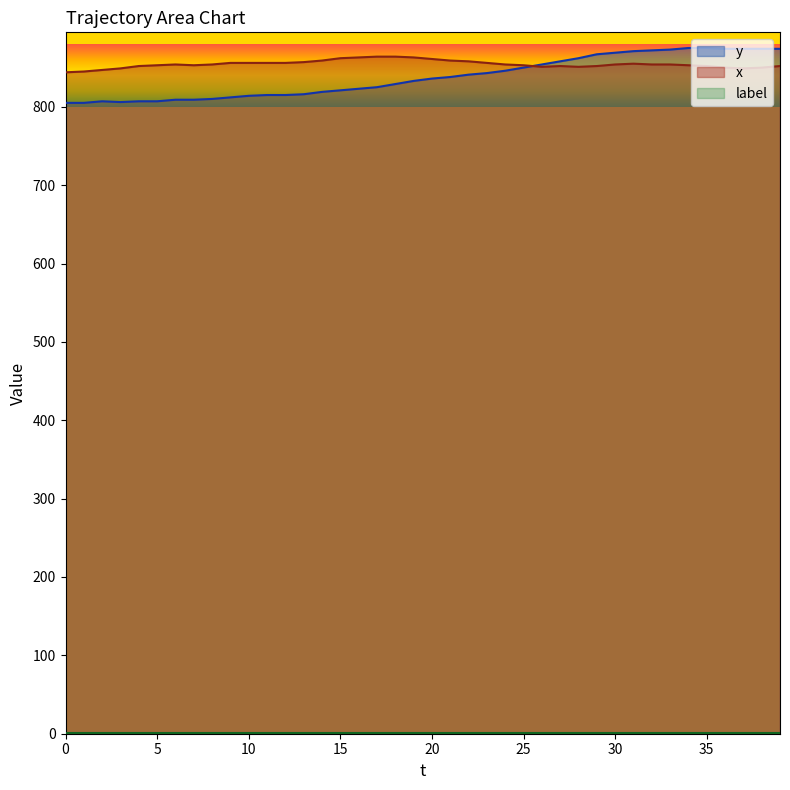

What is the label of the 21st point from the right?

19